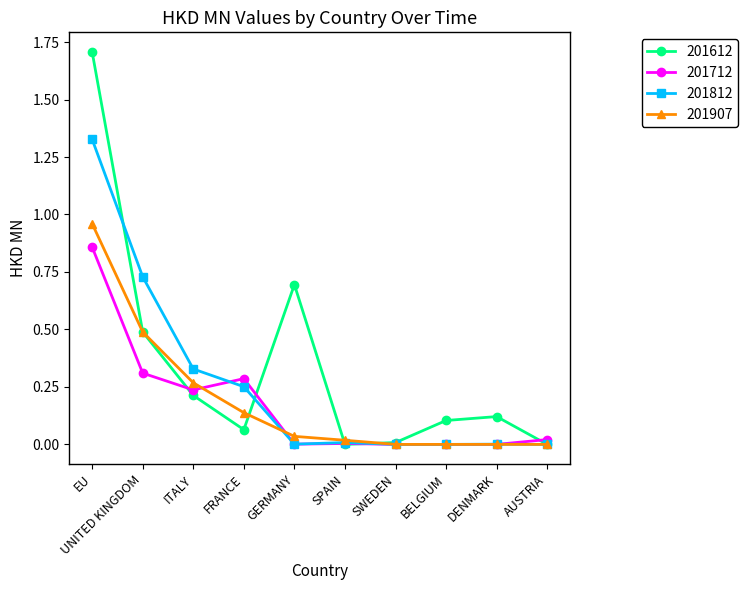

At which category is the sum across all series the highest?

EU